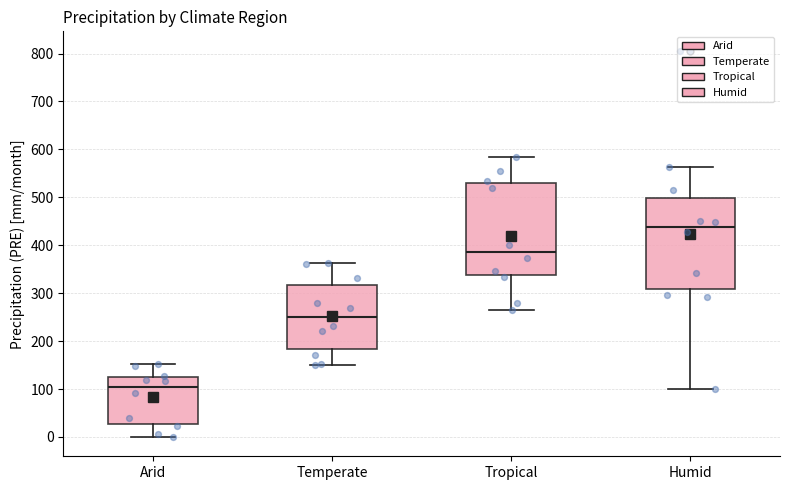

Reading left to right, read every box against the y-axis: the position of its median line, the range the box covers, and the ends of its whiskers. The values are not printed on the chart, so give them approximately, as read against the axis.

Arid: median 100, box 30 to 130, whiskers 0 to 150
Temperate: median 250, box 180 to 320, whiskers 150 to 360
Tropical: median 390, box 340 to 530, whiskers 260 to 580
Humid: median 440, box 310 to 500, whiskers 100 to 560